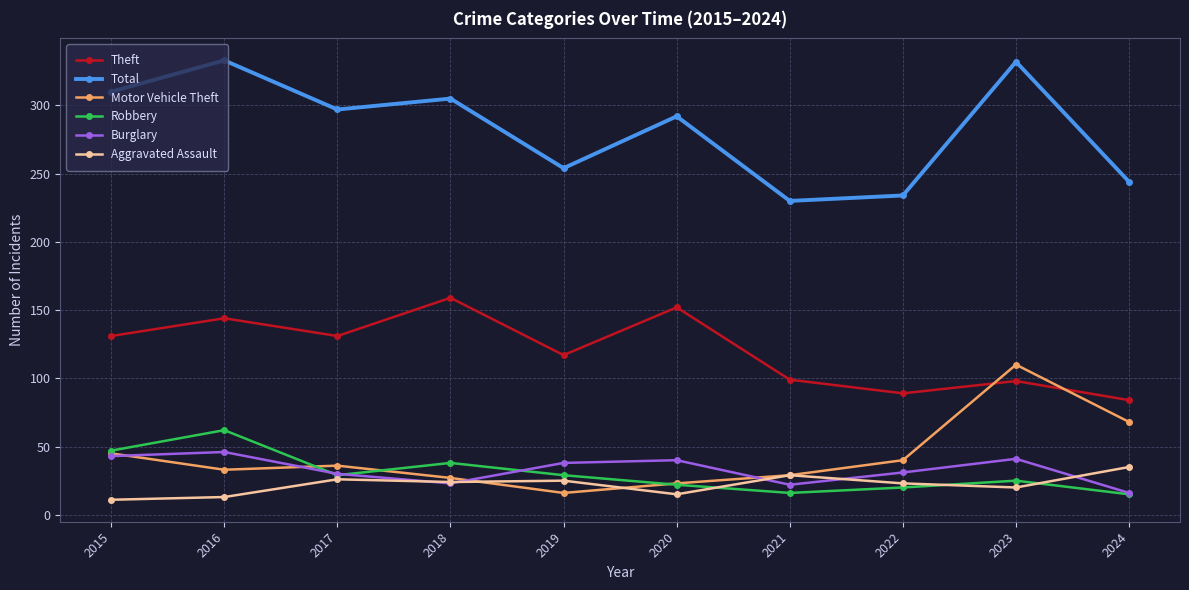

Where does the Burglary series first go above 38?

2015